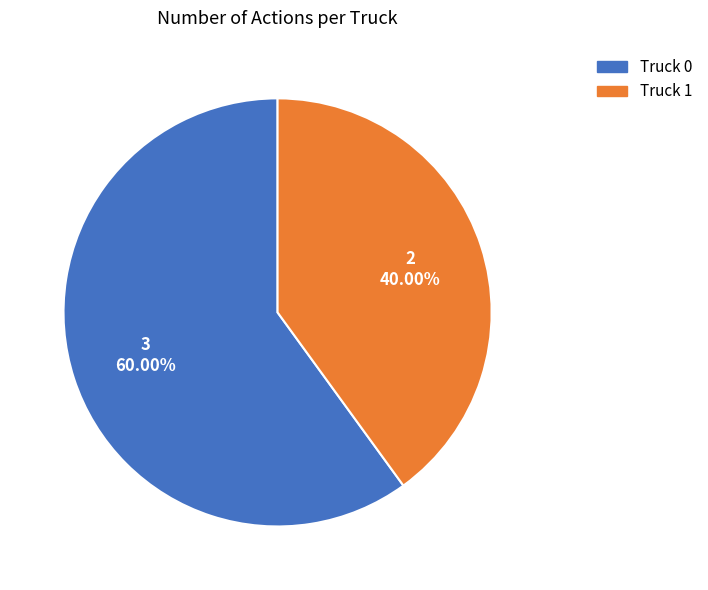

Which slice is the smallest?

Truck 1